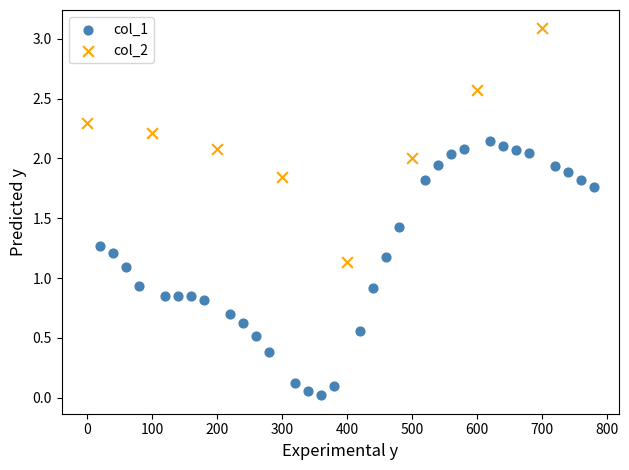

Which series has the largest Y range (max minus min)?

col_1